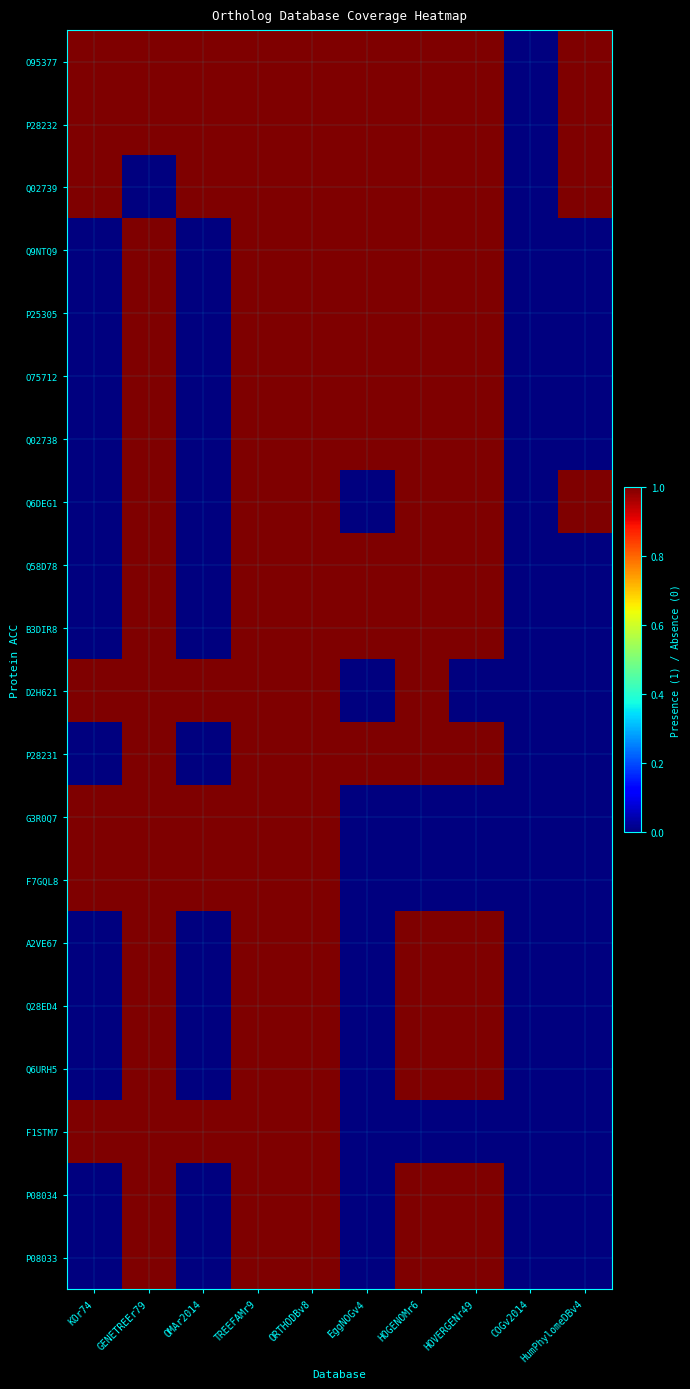

Which label corresponds to the smallest value in the chart?

COGv2014